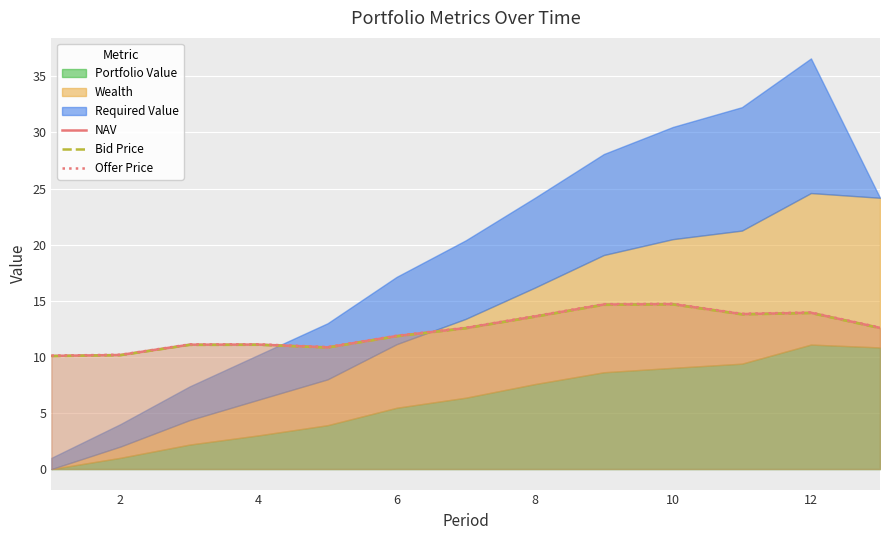

What is the highest value of the Offer Price series?

14.7